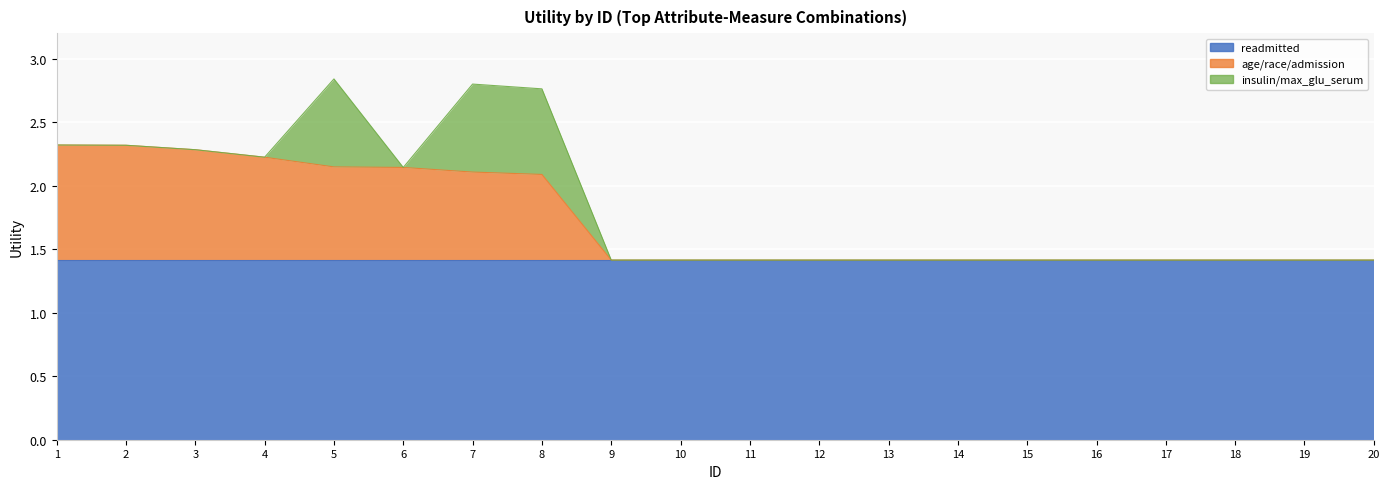

Where is the first local minimum for max_glu_serum/insulin?

6